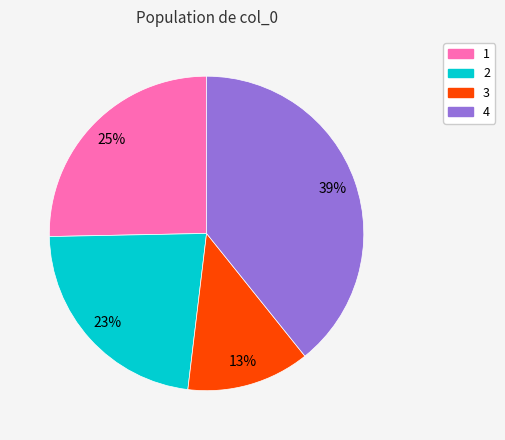

Does any single category account for the majority?

No